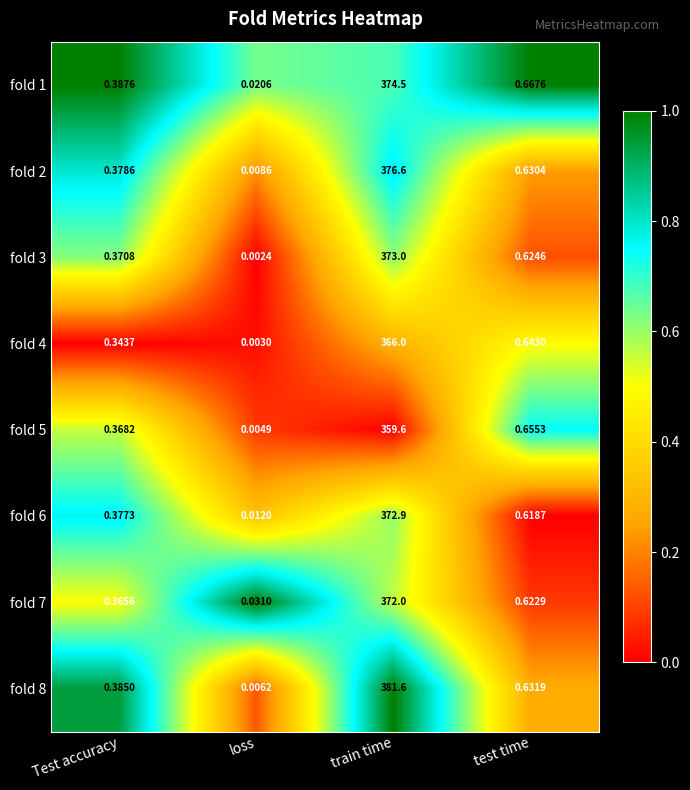

At which label does fold 5 reach its minimum?

loss